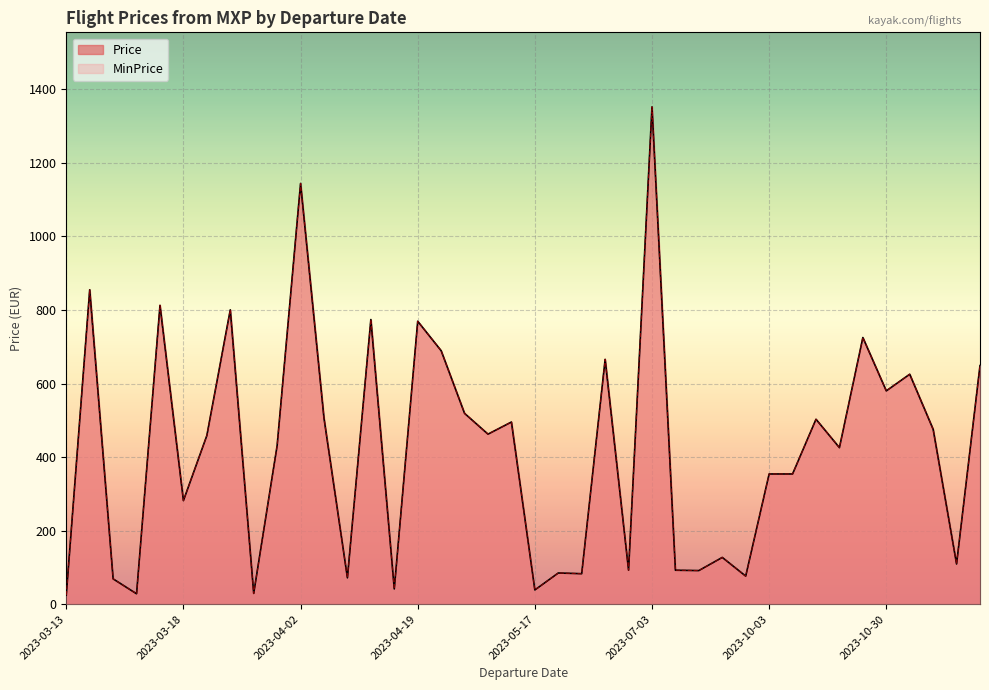

True or false: Price and MinPrice cross at least once.

False